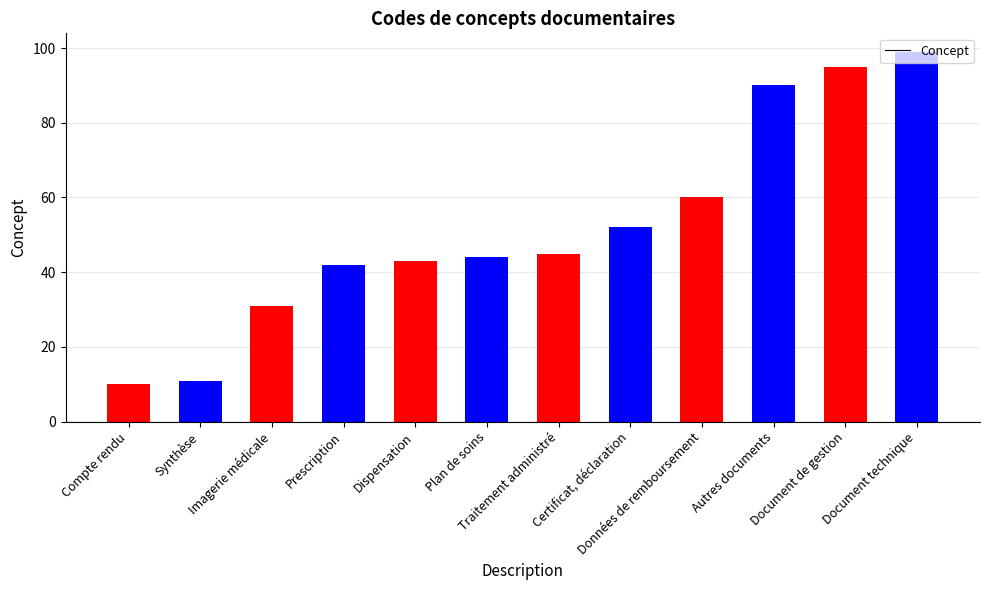

Which has a higher value, Plan de soins or Document technique?

Document technique